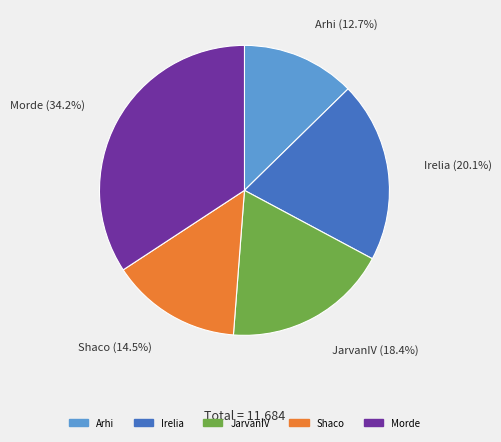

How many slices are in this pie chart?

5